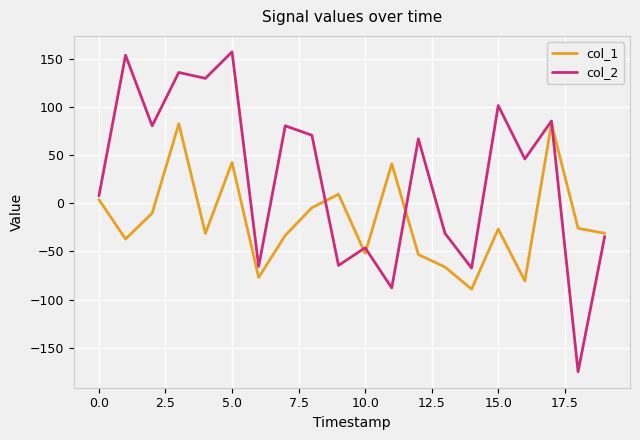

Rank the series by their average value, from lowest to highest.

col_1, col_2